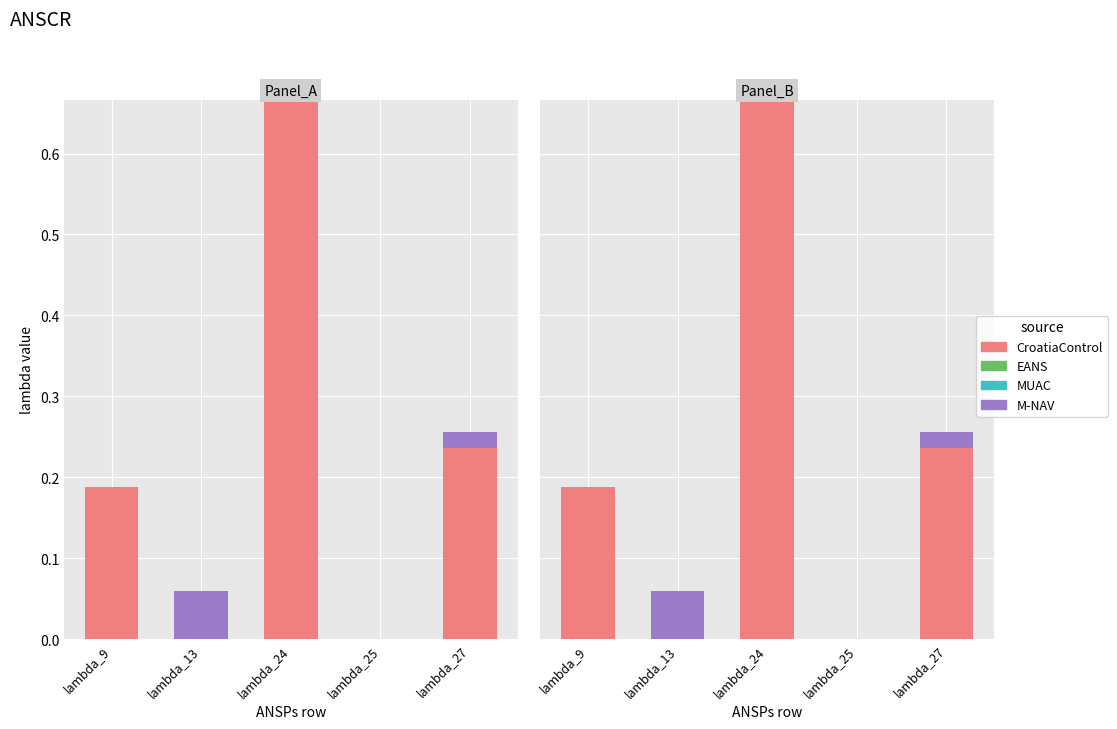

The value of CroatiaControl at lambda_9 is 0.2. True or false?

True